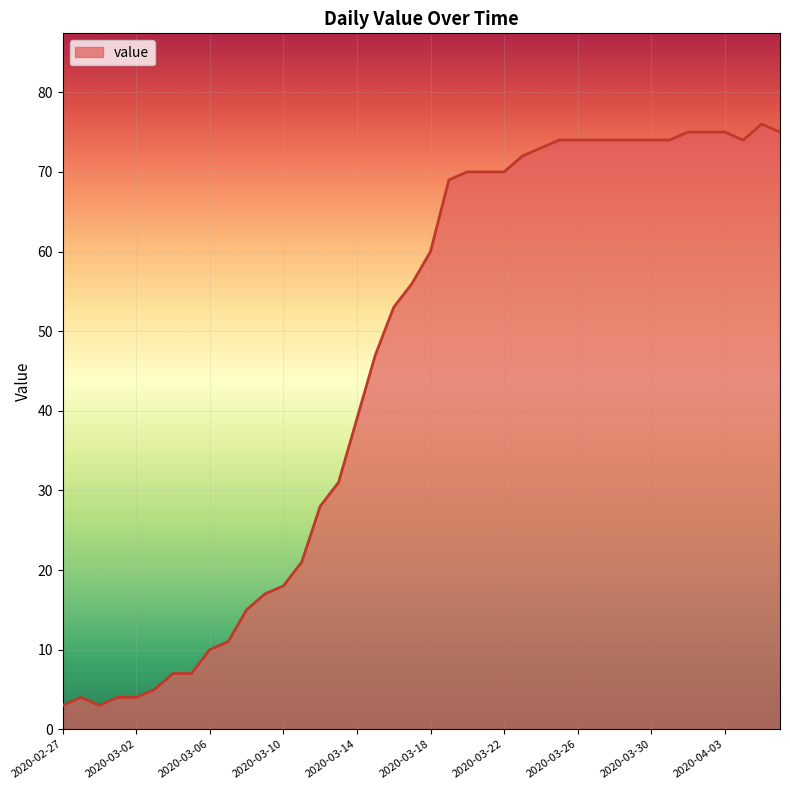

What is the sum of all values?

1835